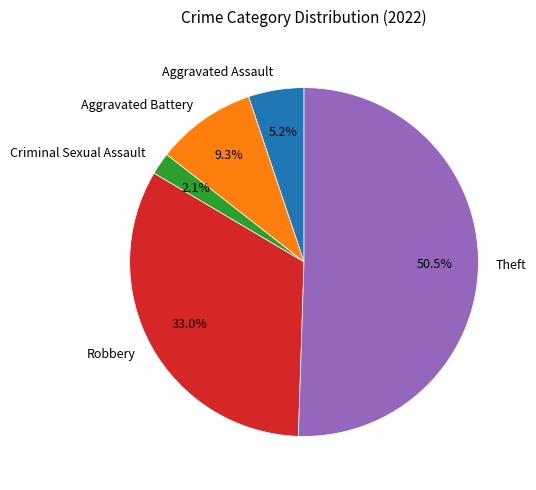

How many segments does this pie chart have?

5